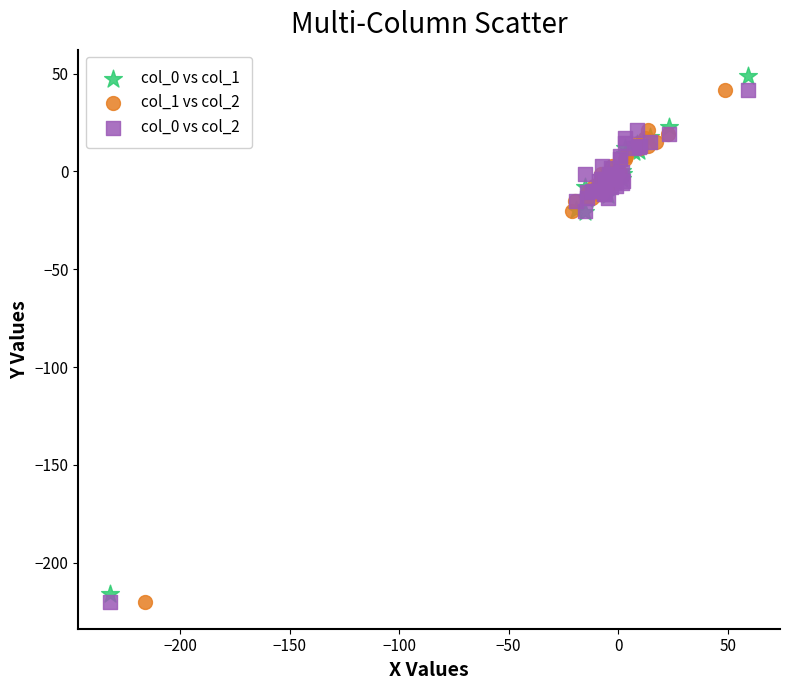

Which series has the widest spread of Y values?

col_0 vs col_1